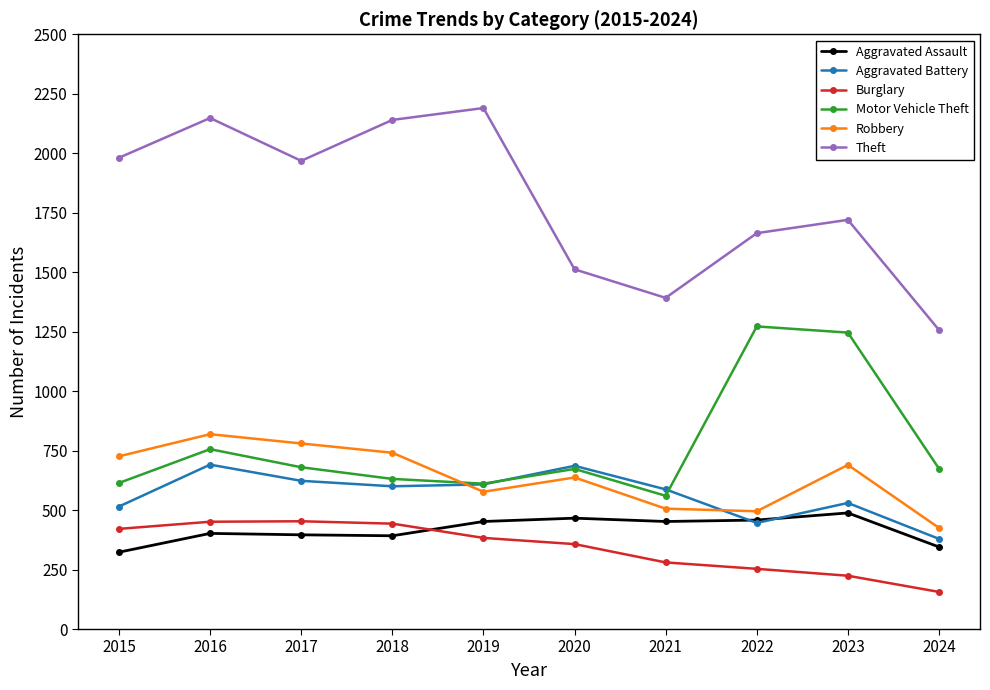

Which category has the lowest value across all series?

2024